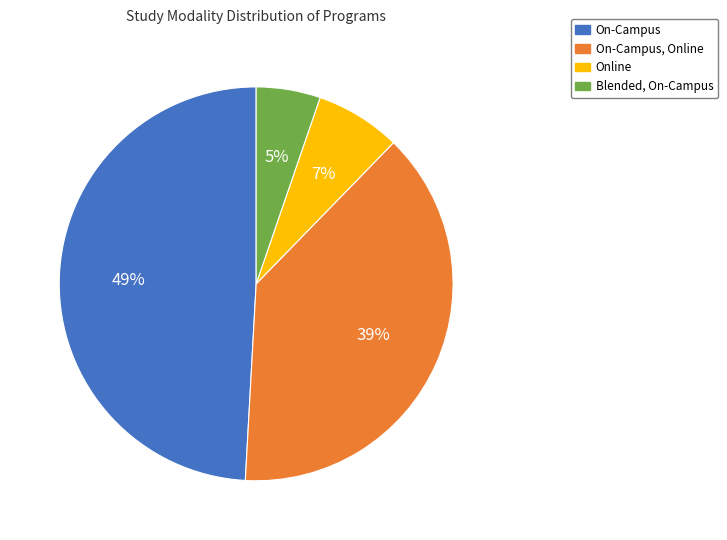

To the nearest percent, what portion does Online represent?

7%